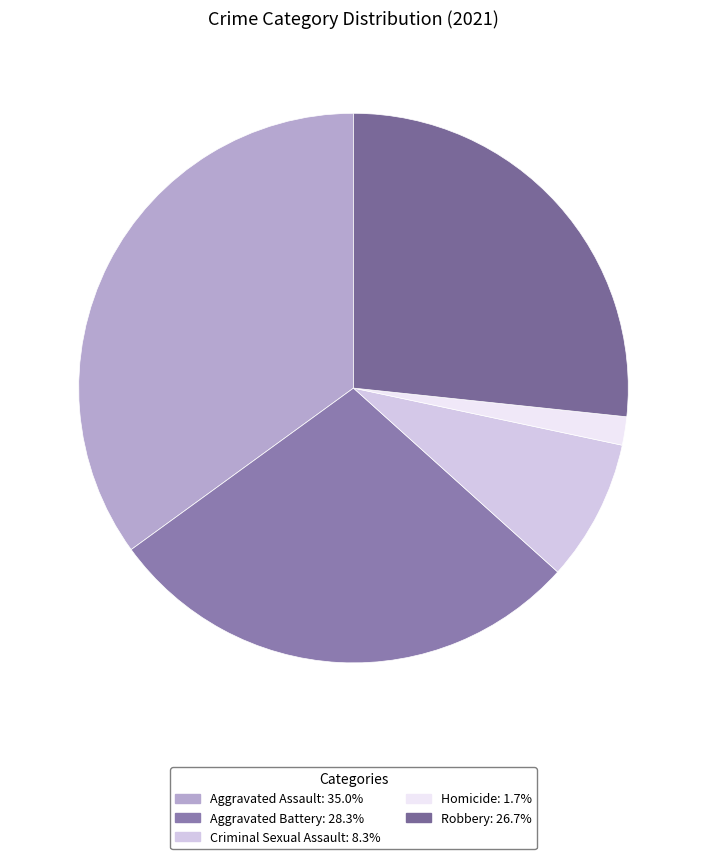

Count the number of slices in the pie.

5